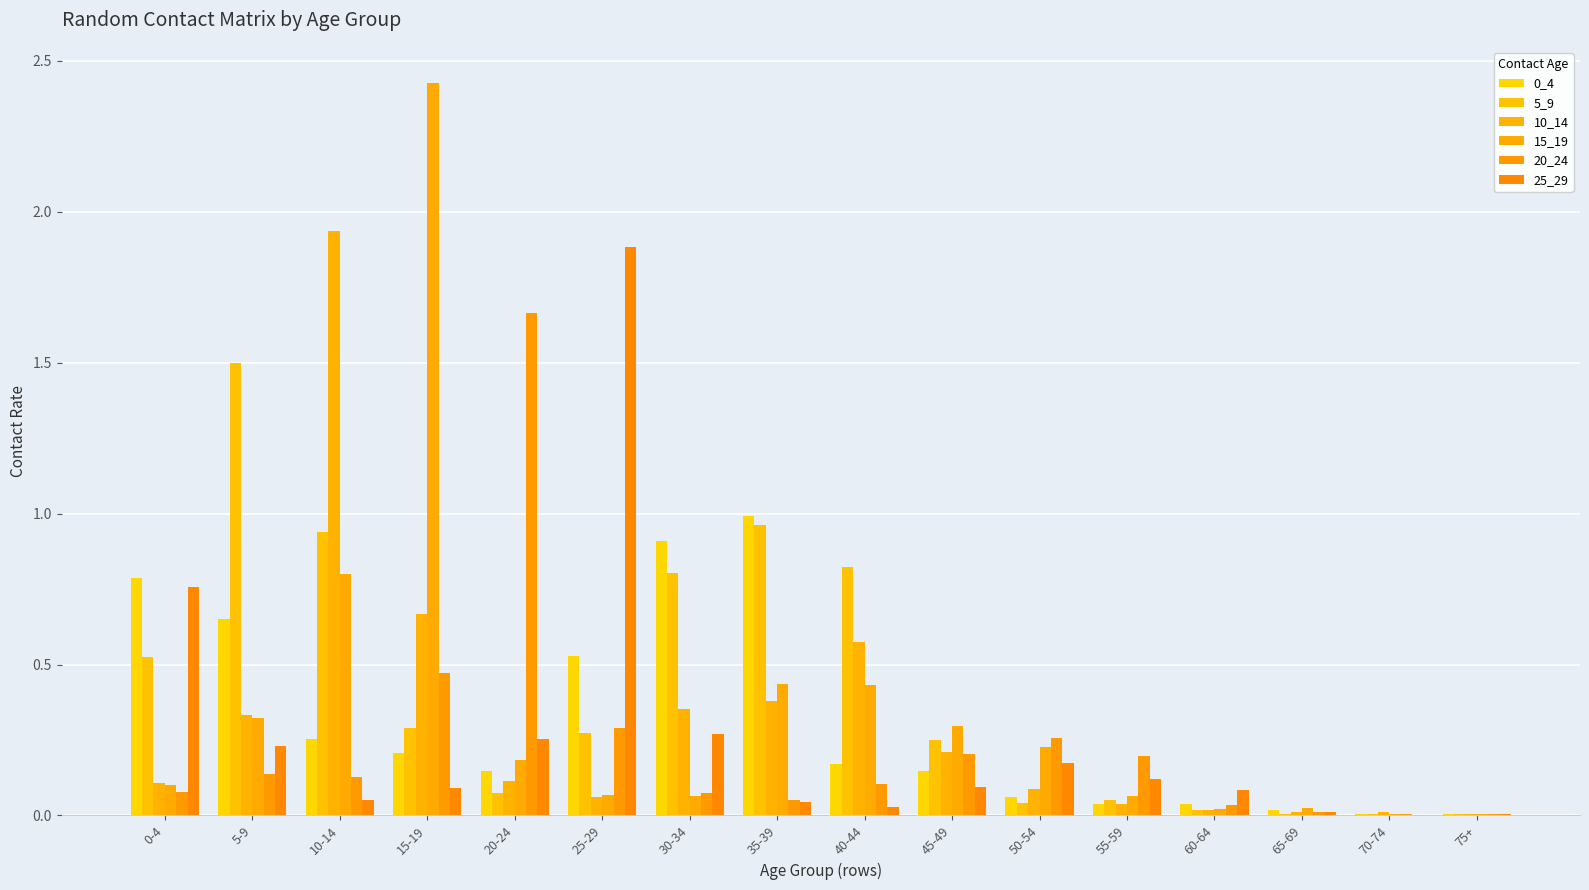

What is the label of the 15th bar from the right?

5-9